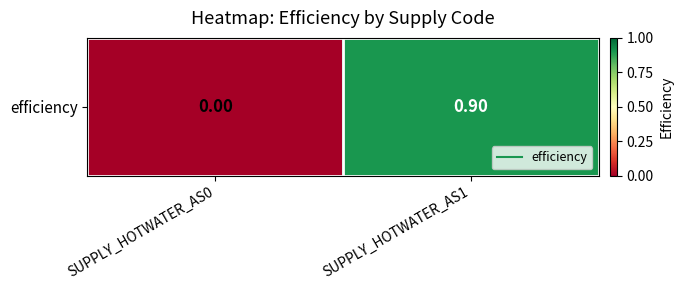

Is it true that the value at SUPPLY_HOTWATER_AS1 is 1.5?

False